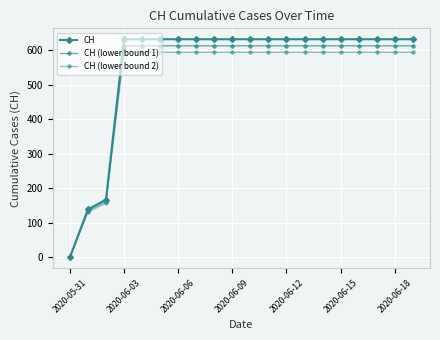

At how many categories does at least one series exceed 404?

17